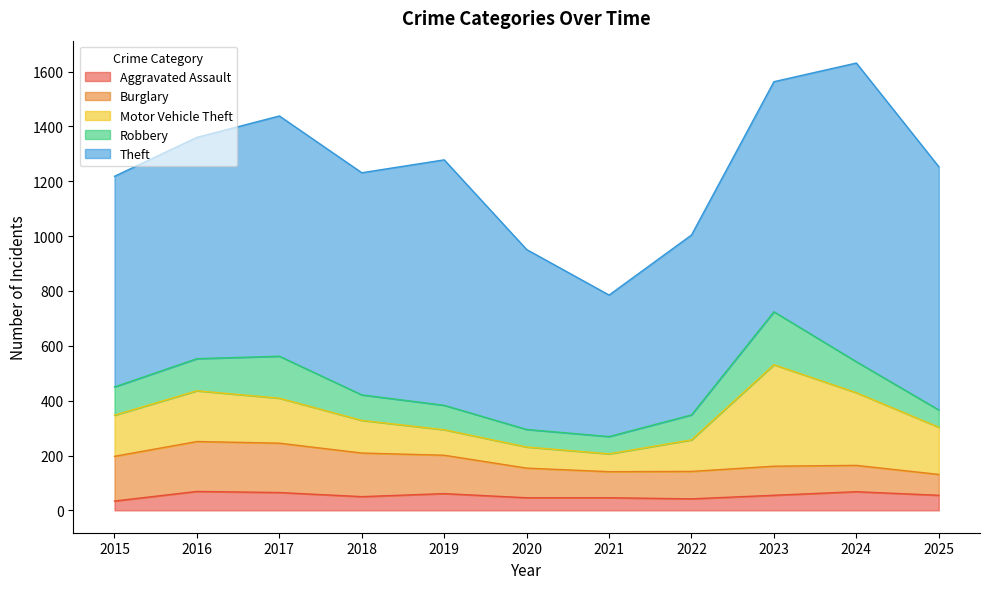

True or false: Aggravated Assault and Motor Vehicle Theft cross at least once.

False